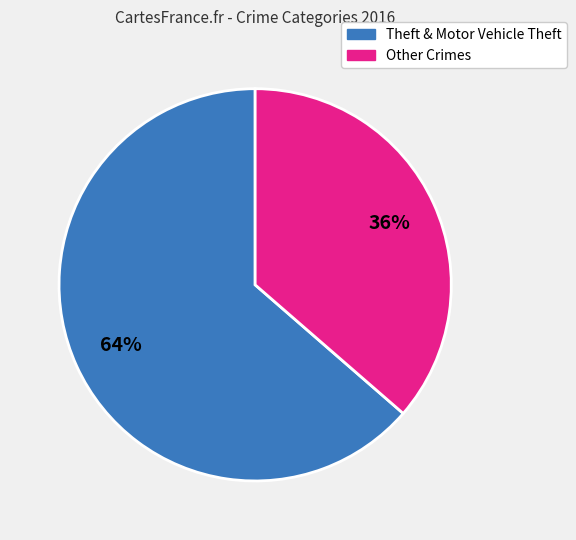

Do Other Crimes and Theft & Motor Vehicle Theft together represent more than half of the pie?

Yes